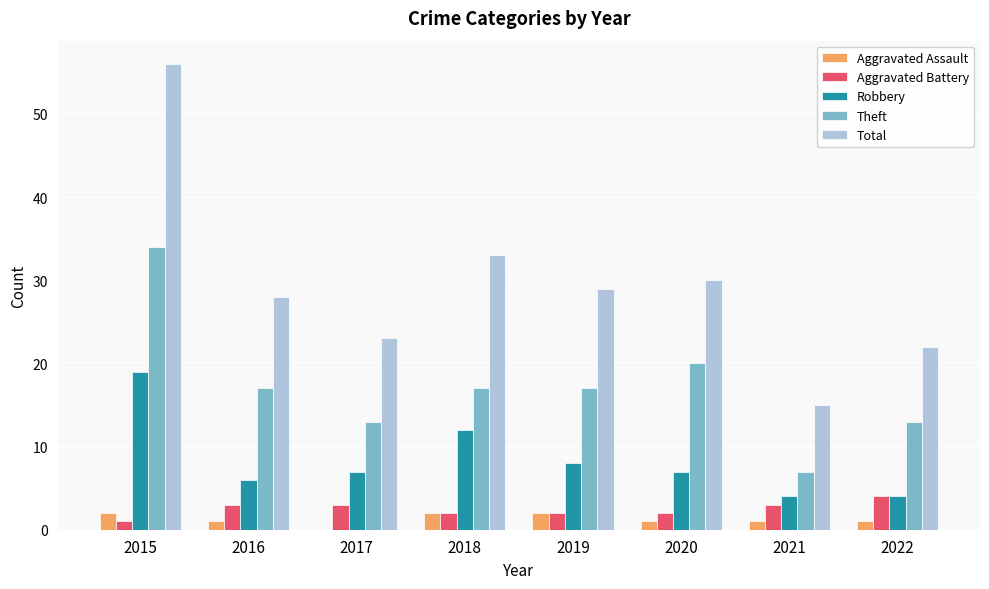

Are the bars horizontal?

No